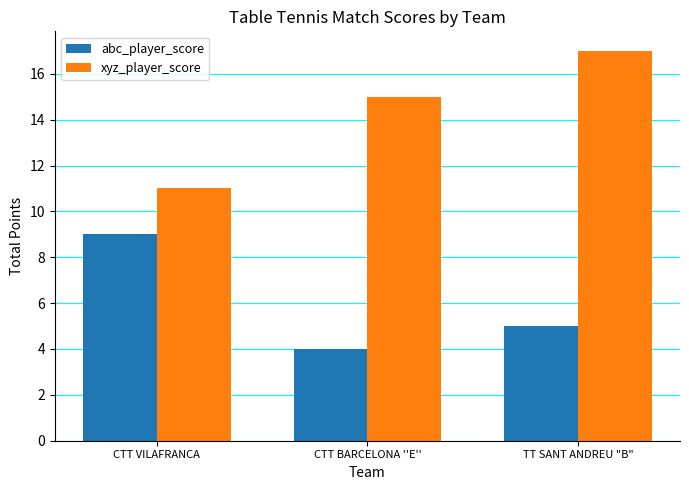

How many bars are there in each group?

2